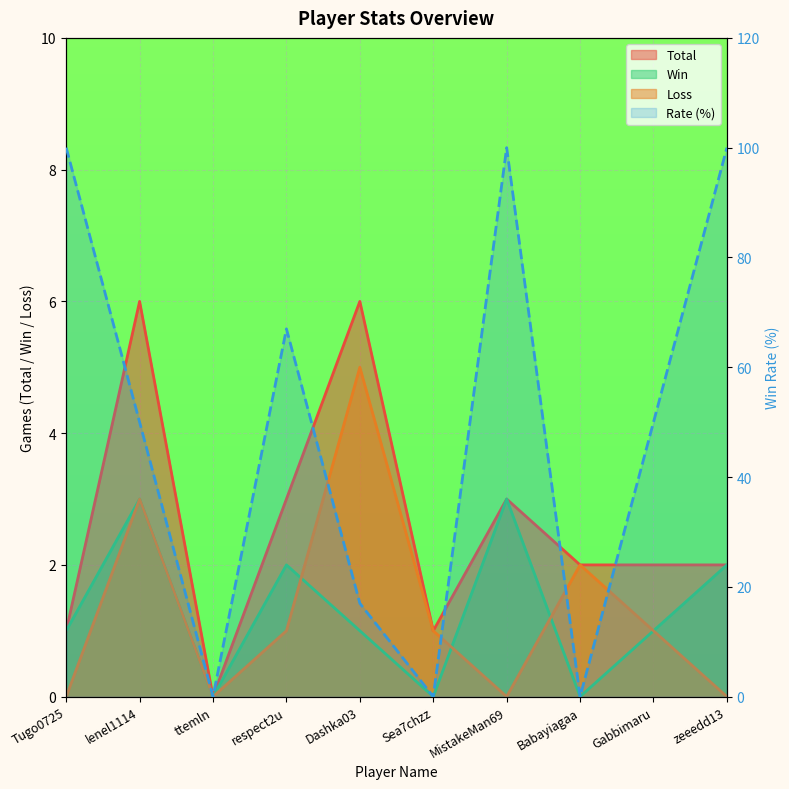

Rank the series by their maximum value, from highest to lowest.

Rate, Total, Loss, Win